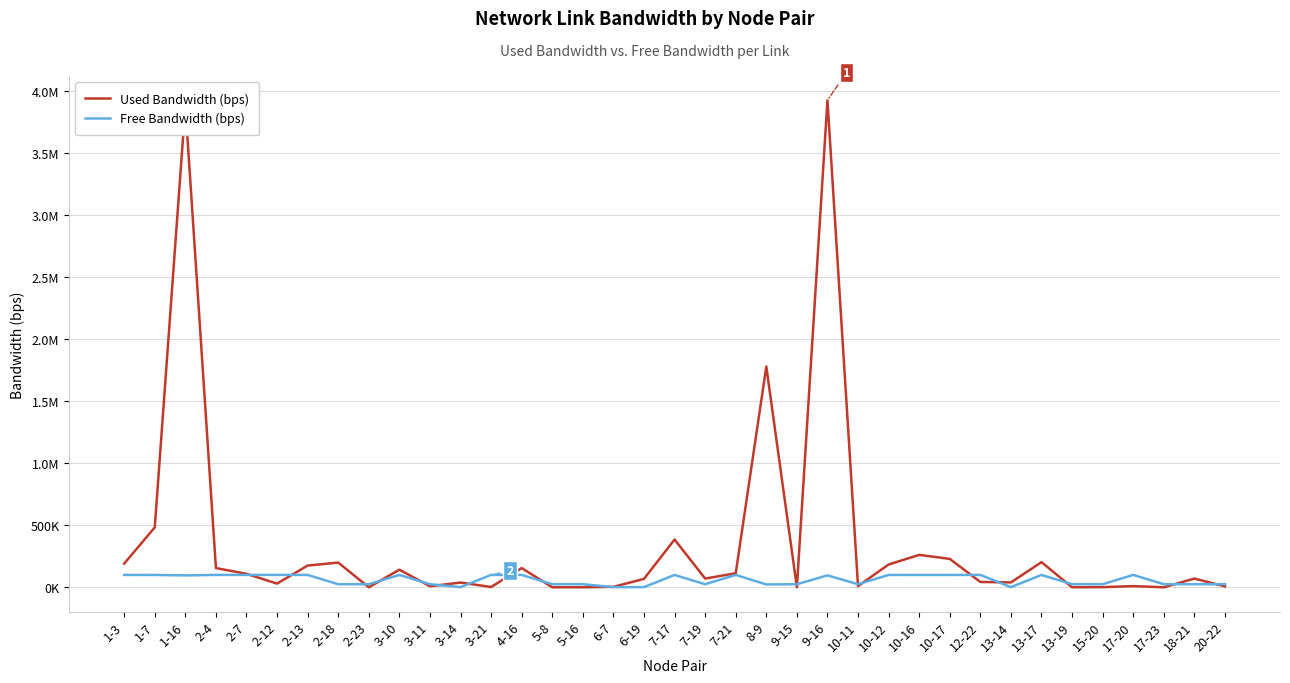

What value does the Free Bandwidth (bps) series have at 3-10?

99858.0